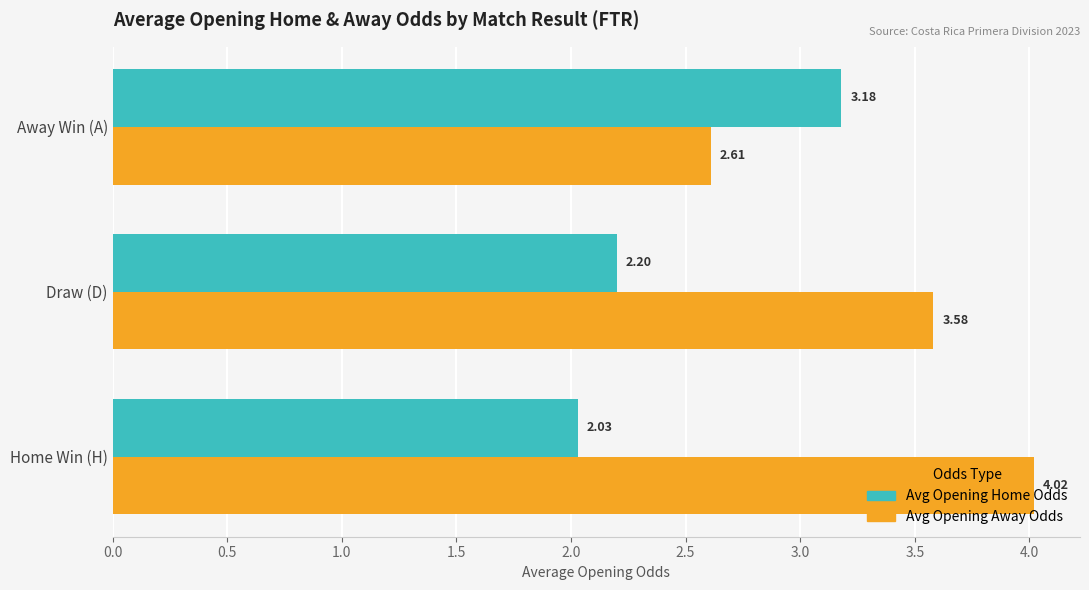

What is the sum of all Avg Opening Home Odds values?

7.4